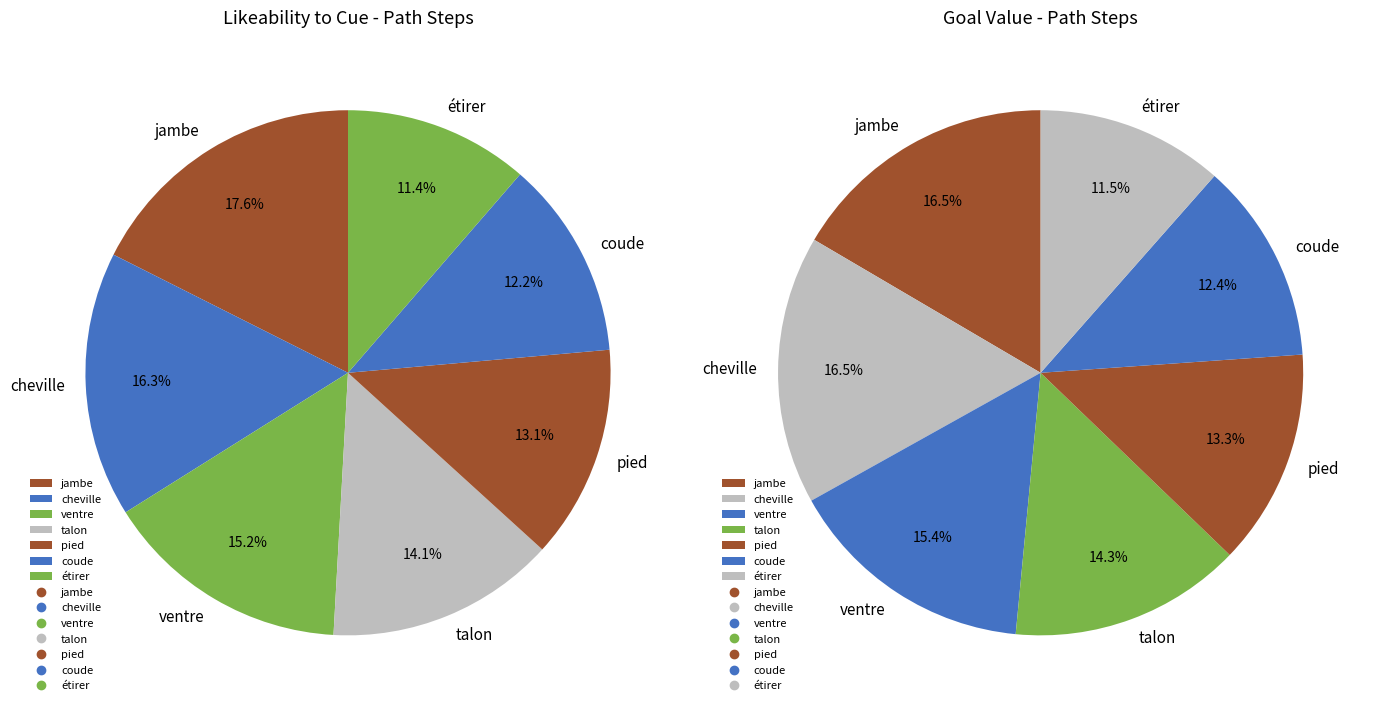

What percentage is NOT represented by num_path_6?

88.6%